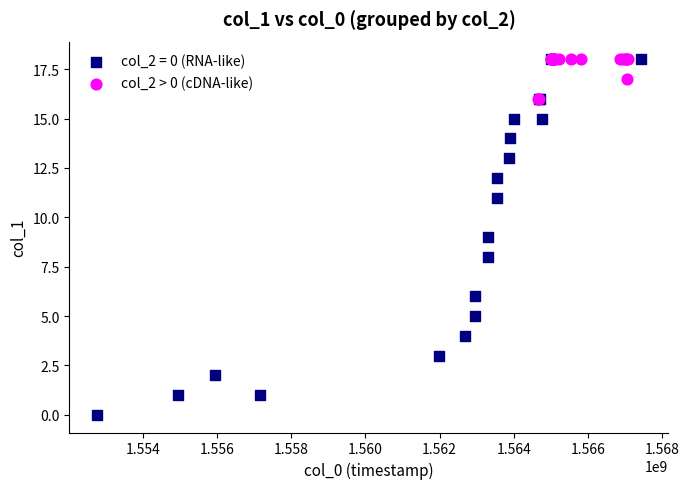

Which series has the widest spread of Y values?

col_2 = 0 (RNA-like)